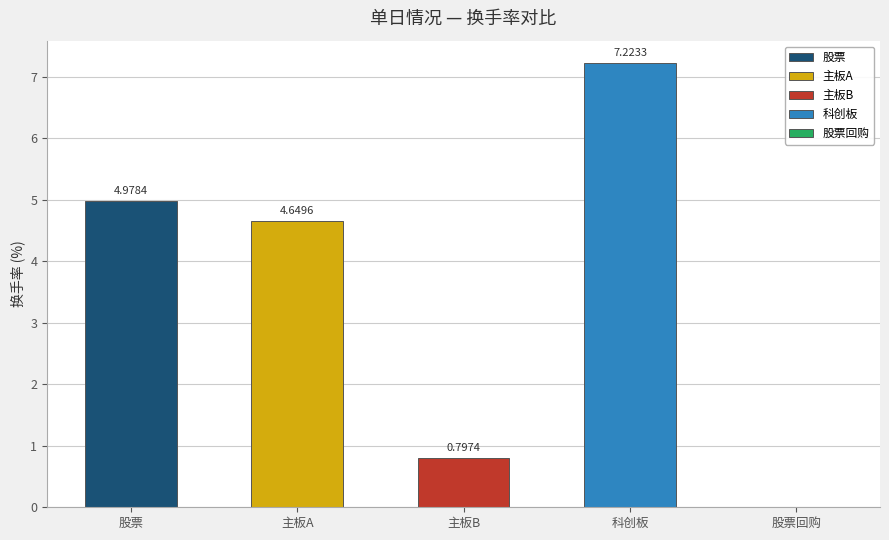

True or false: 科创板 has a value of -2.6 at 股票回购.

False